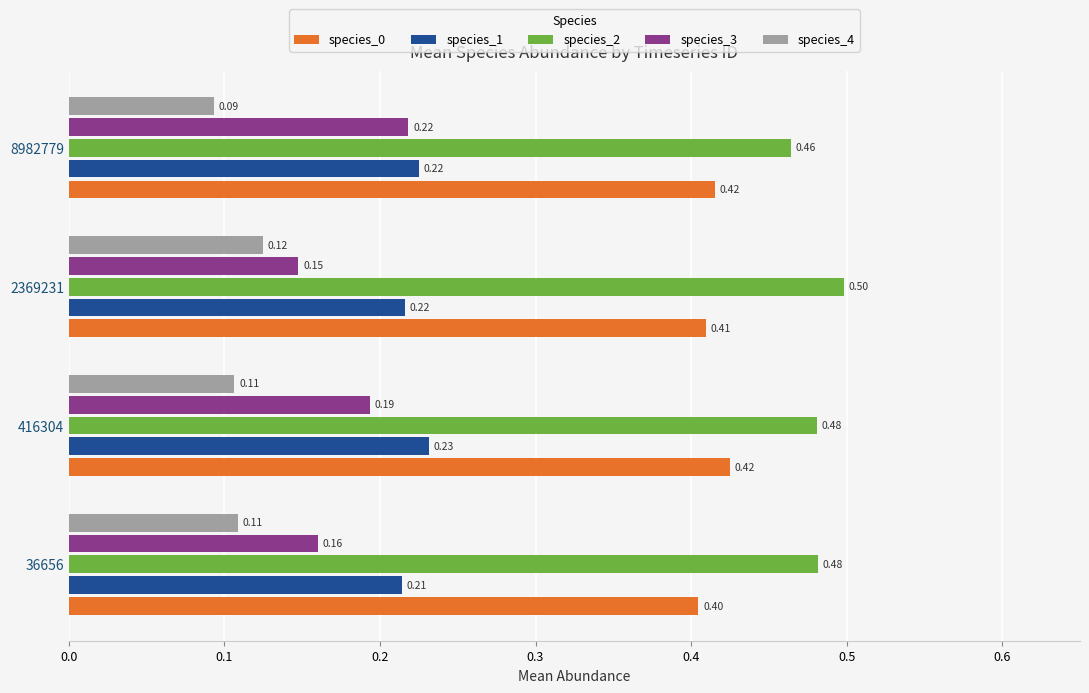

At which label does species_3 reach its peak?

8982779